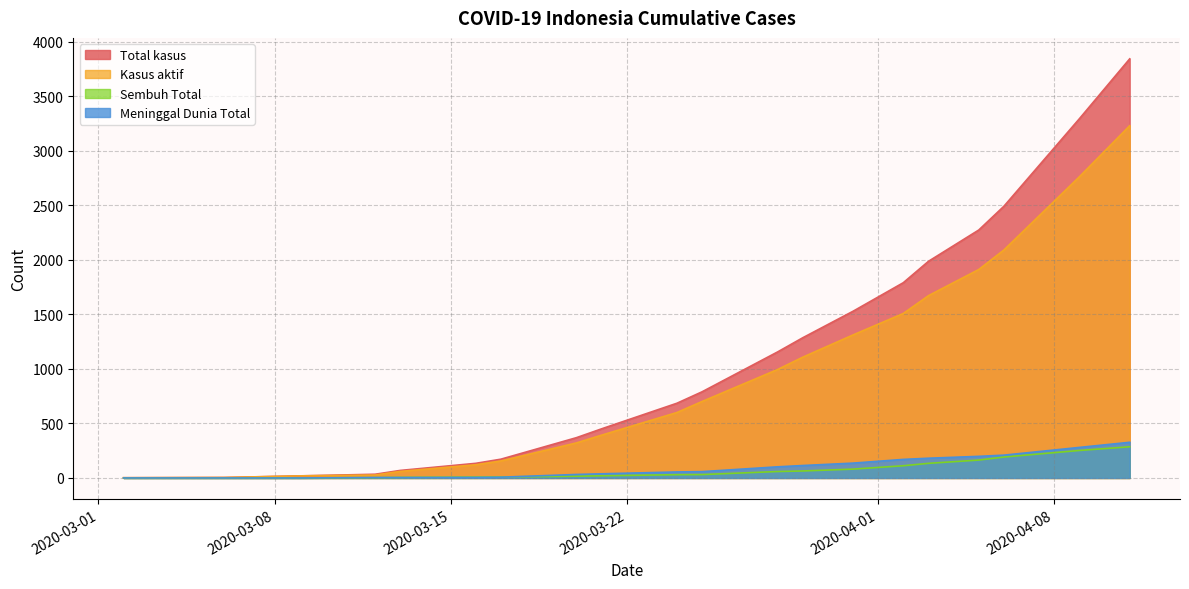

Which series has the widest spread of values?

Total kasus